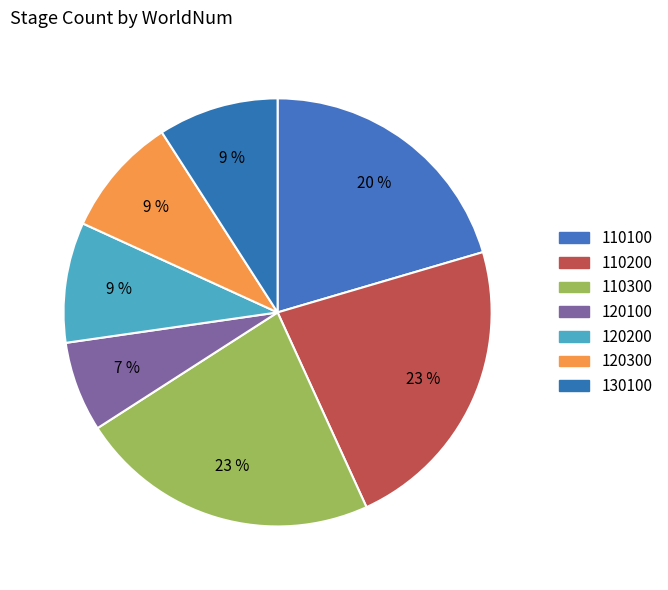

How many slices are in this pie chart?

7